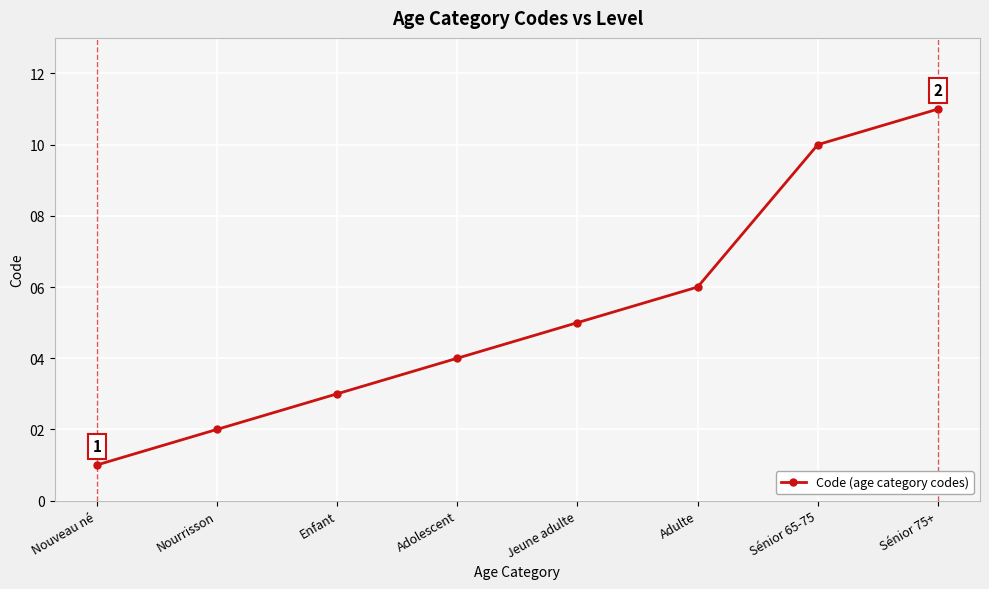

Rank the categories by value from highest to lowest.

Sénior 75+, Sénior 65-75, Adulte, Jeune adulte, Adolescent, Enfant, Nourrisson, Nouveau né